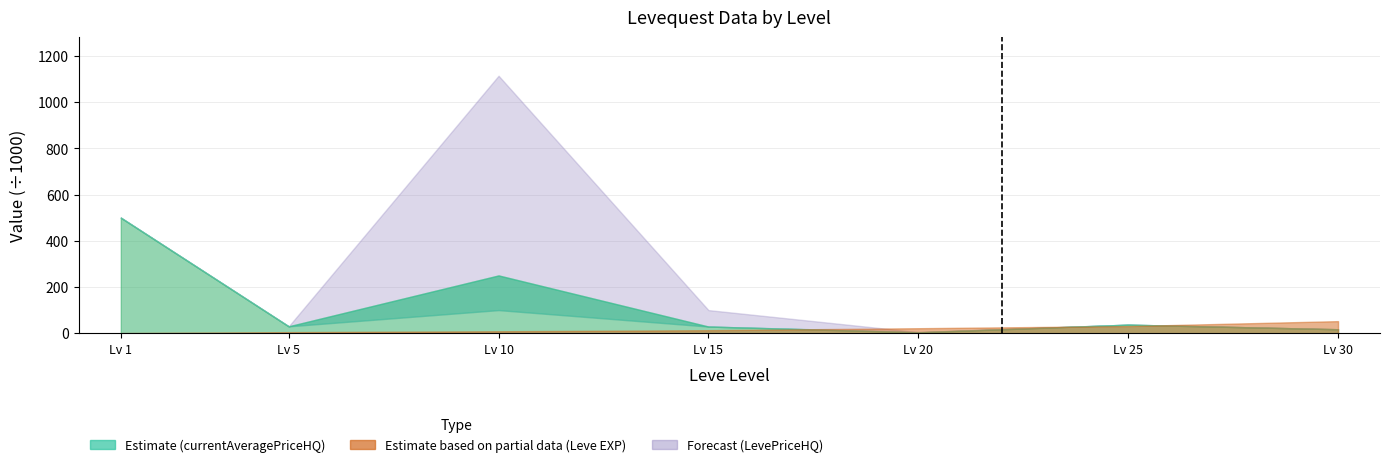

What is the change in value from Lv 1 to Lv 30?

+0.3